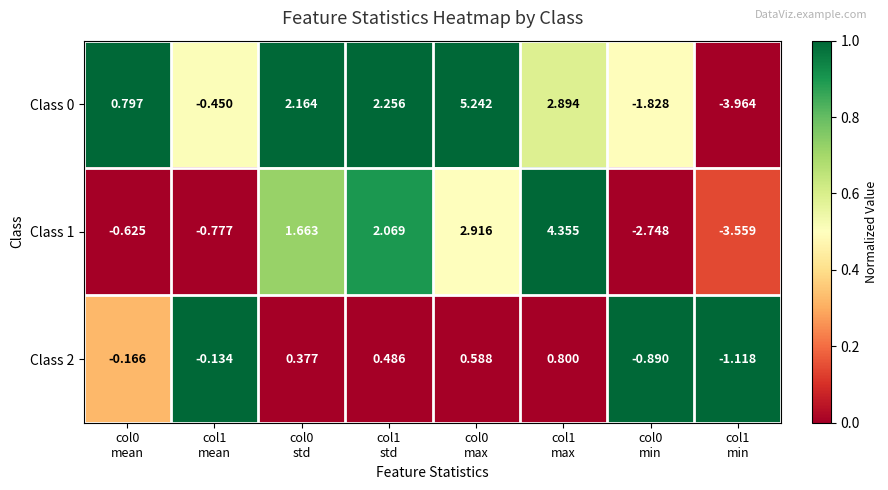

Rank the series at col0
max from highest to lowest value.

Class 0, Class 1, Class 2